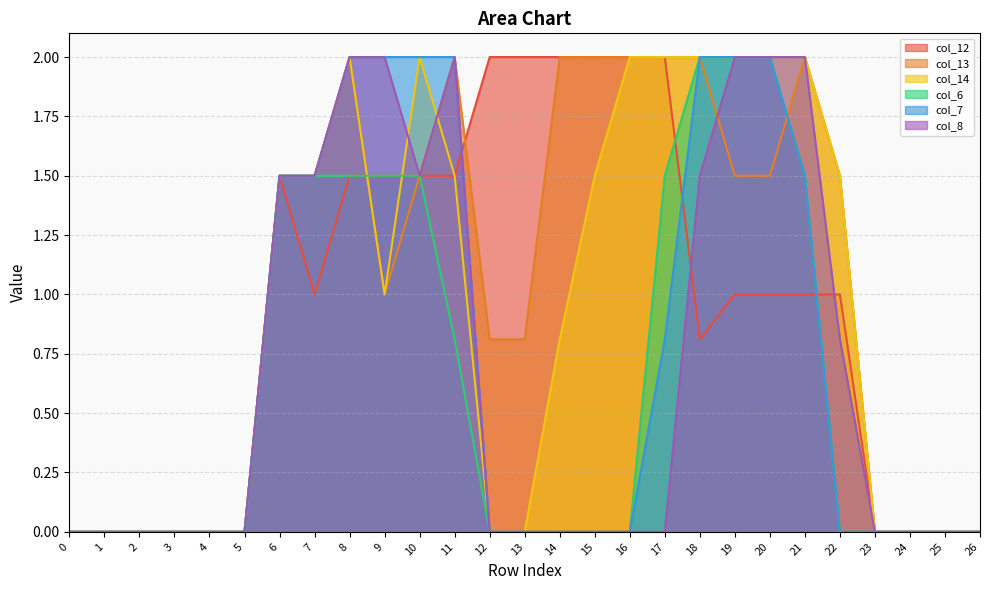

The value of col_6 at 9 is 1.5. True or false?

True